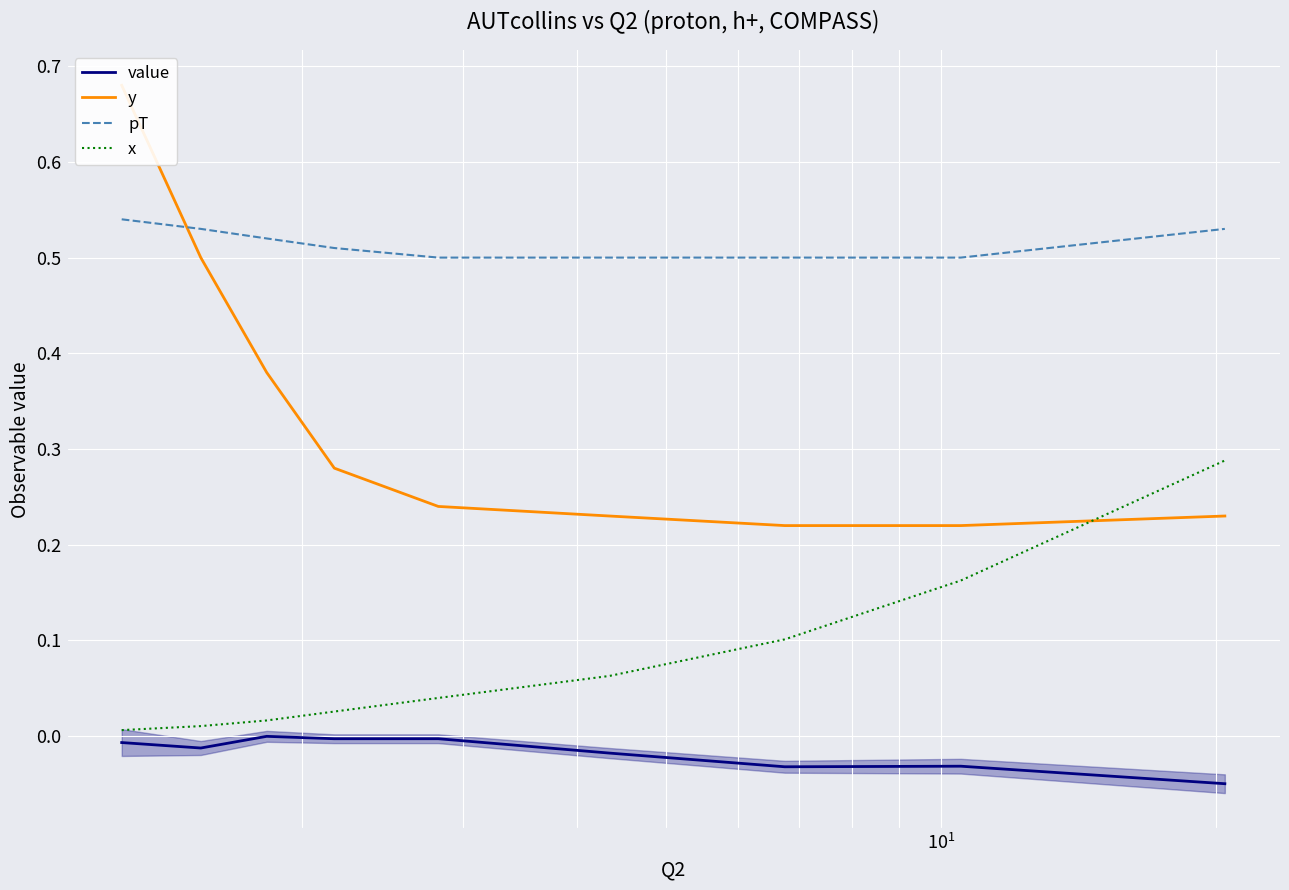

True or false: pT and x intersect in this chart.

False